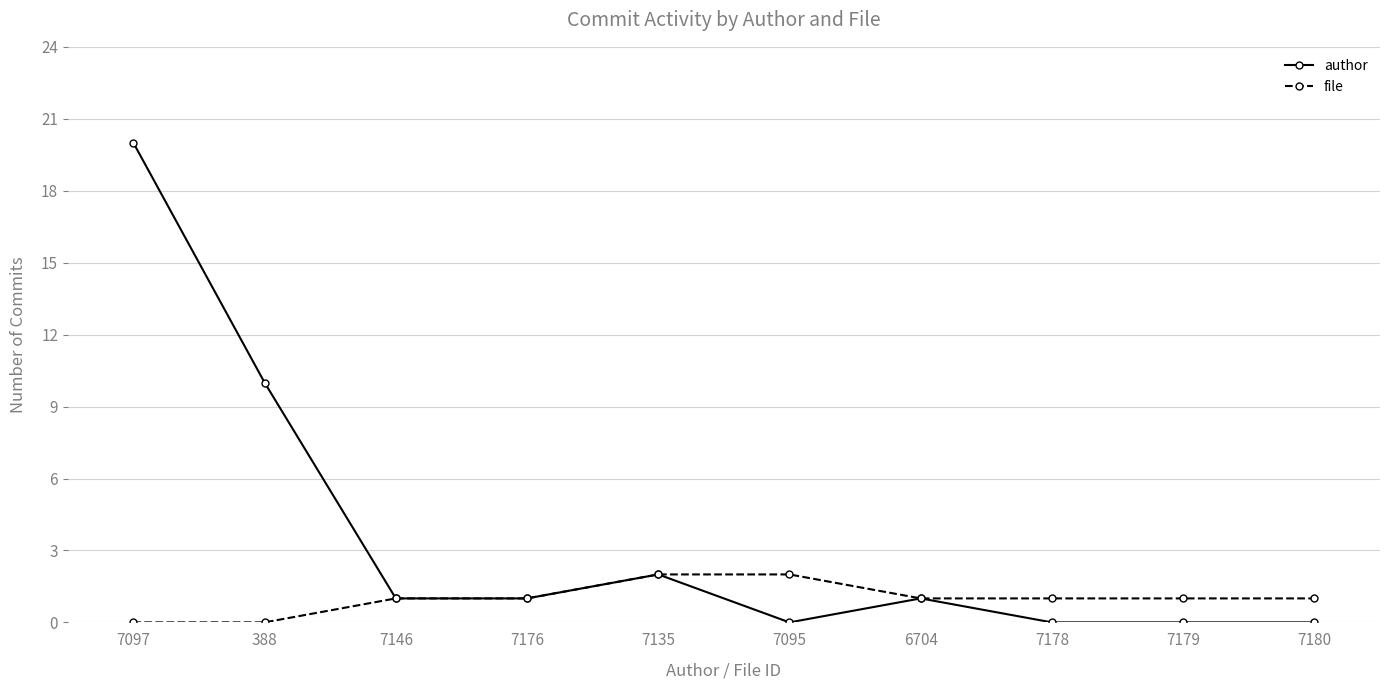

Does the chart display data point markers on the line(s)?

Yes